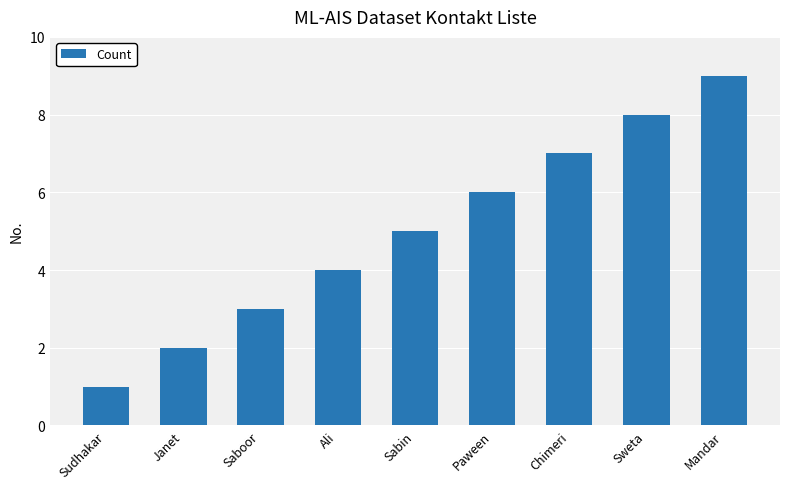

What is the greatest value displayed?

9